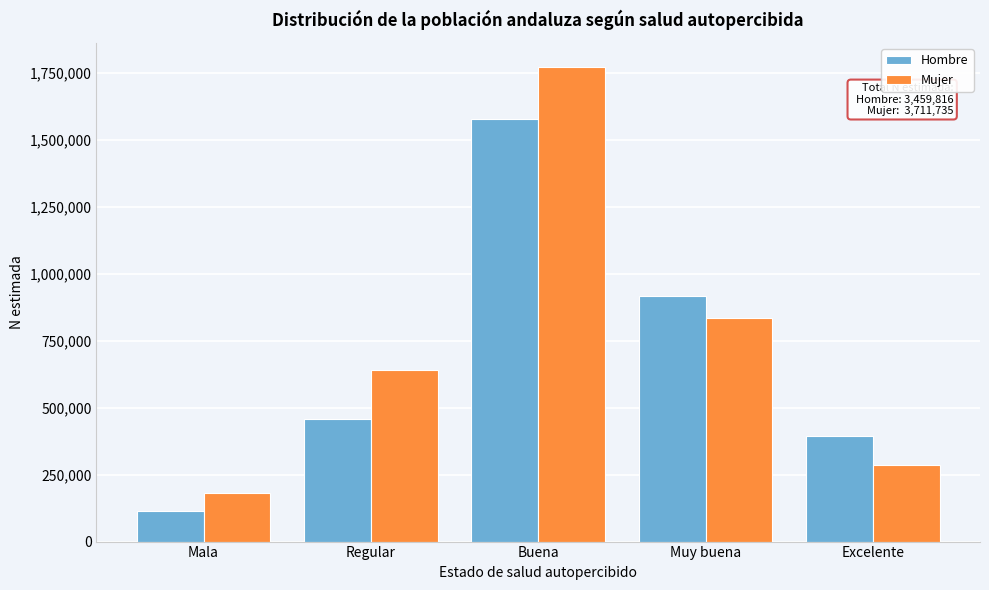

Reading left to right, what are all the values shown in this chart?

Hombre: Mala=113851	Regular=456473	Buena=1577979	Muy buena=916336	Excelente=395177
Mujer: Mala=181464	Regular=638458	Buena=1771920	Muy buena=834464	Excelente=285429